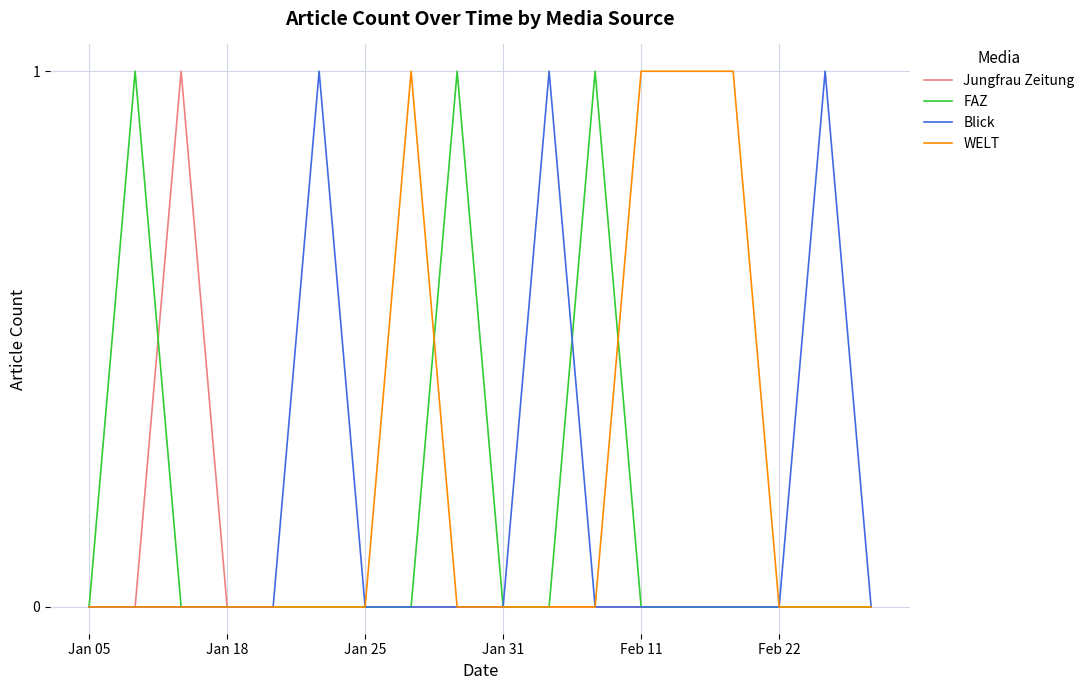

What are all the series names shown in the legend?

Jungfrau Zeitung, FAZ, Blick, WELT